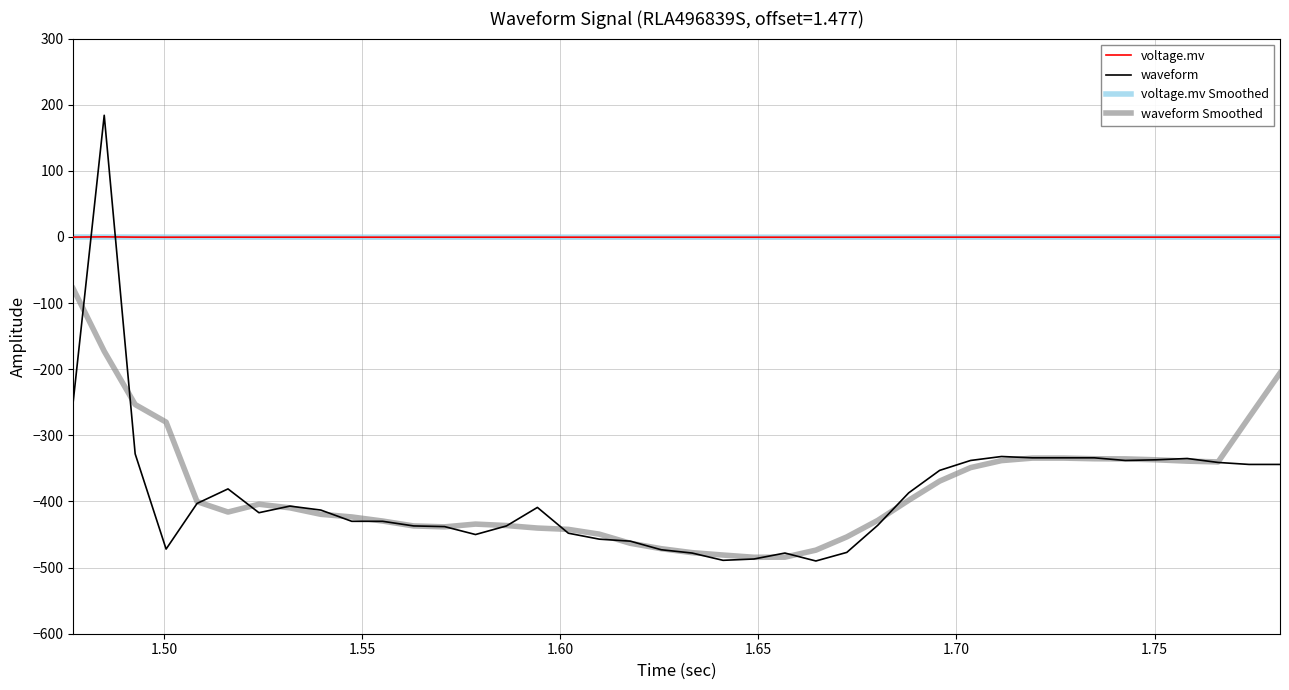

What is the smallest value displayed?

-490.0